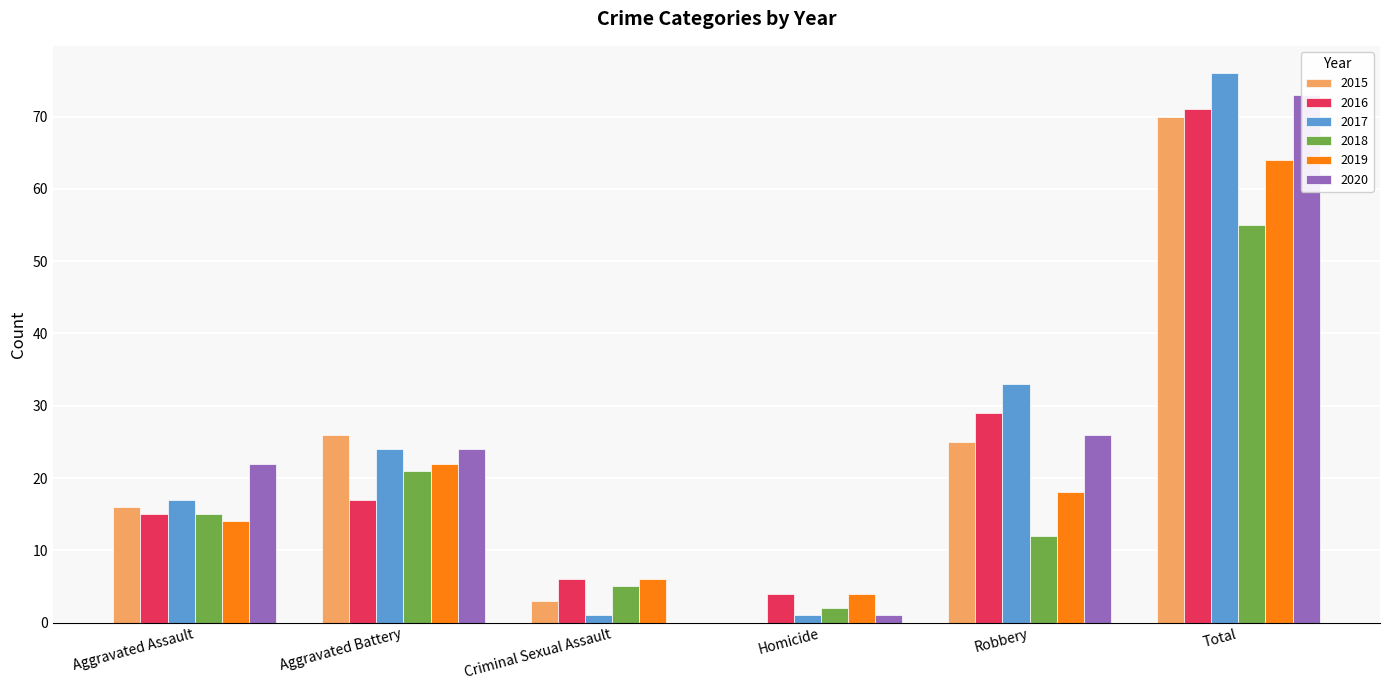

How many bars are there in total?

36